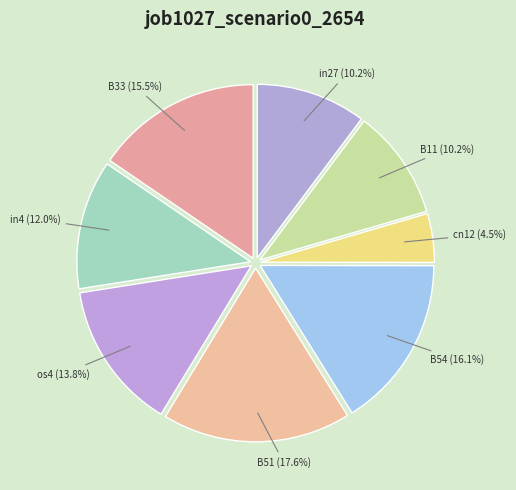

Which has a higher value, B11 or in4?

in4